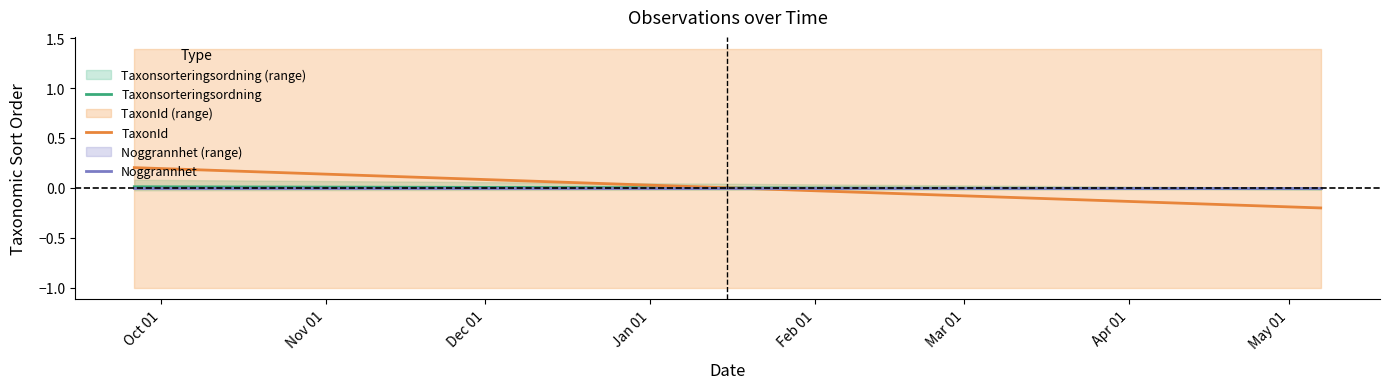

Does the chart have visible grid lines?

No